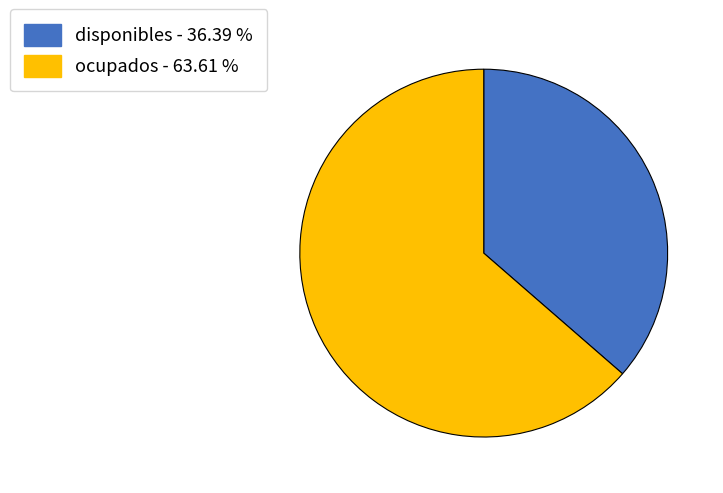

How many segments does this pie chart have?

2